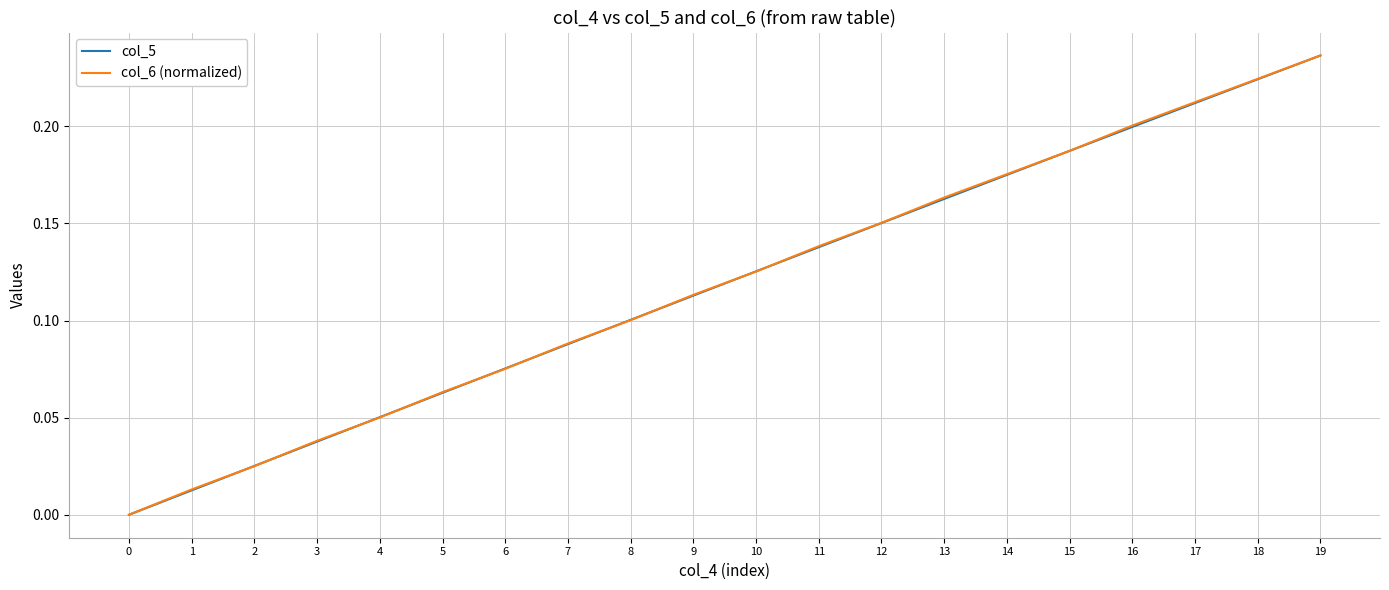

At which category is the sum across all series the highest?

19